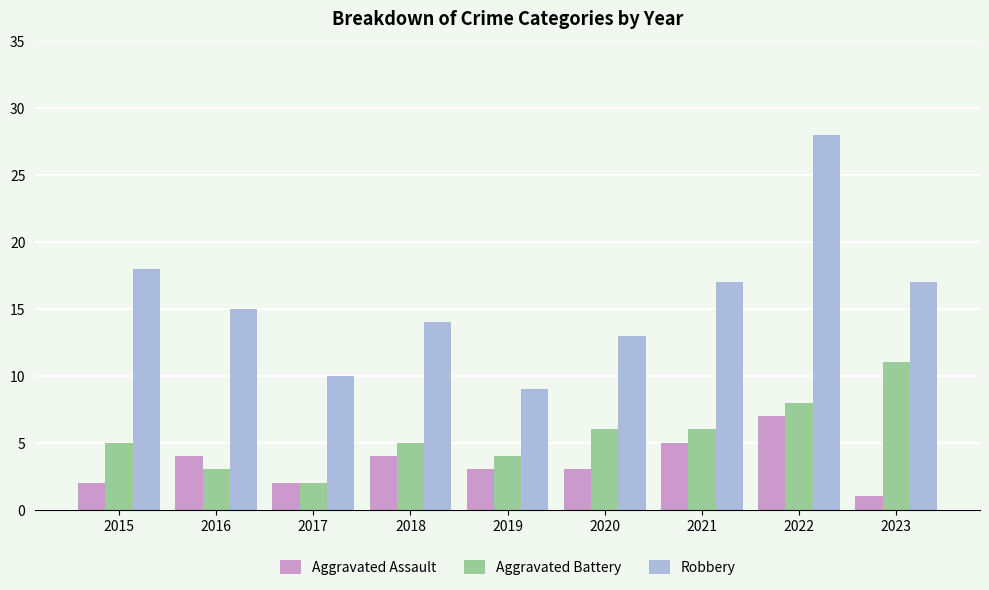

What are all the series names shown in the legend?

Aggravated Assault, Aggravated Battery, Robbery